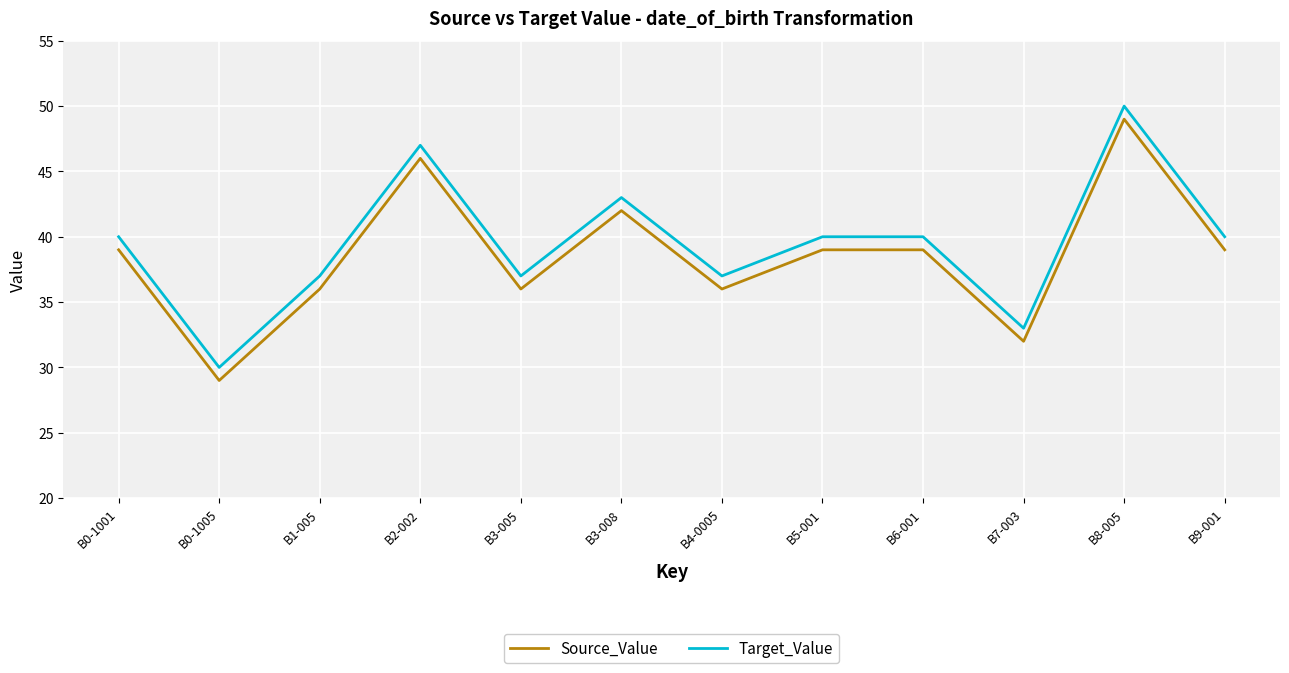

What is the spread (max minus min) of values at B9-001?

1